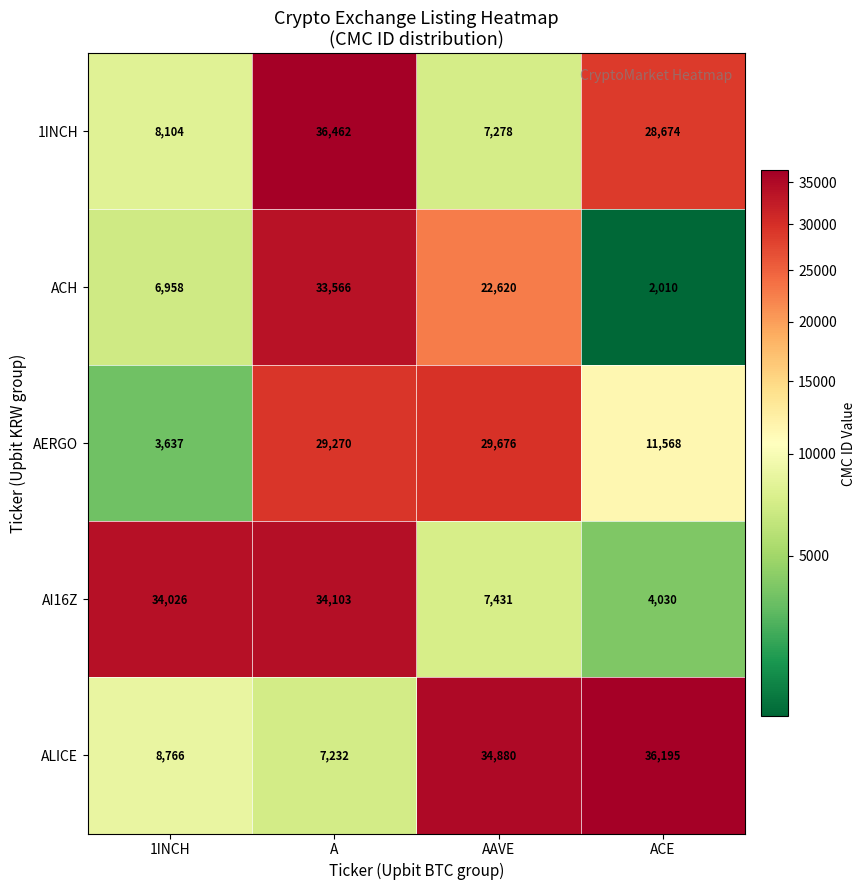

Between 1INCH and AAVE, which series saw the biggest shift?

AI16Z